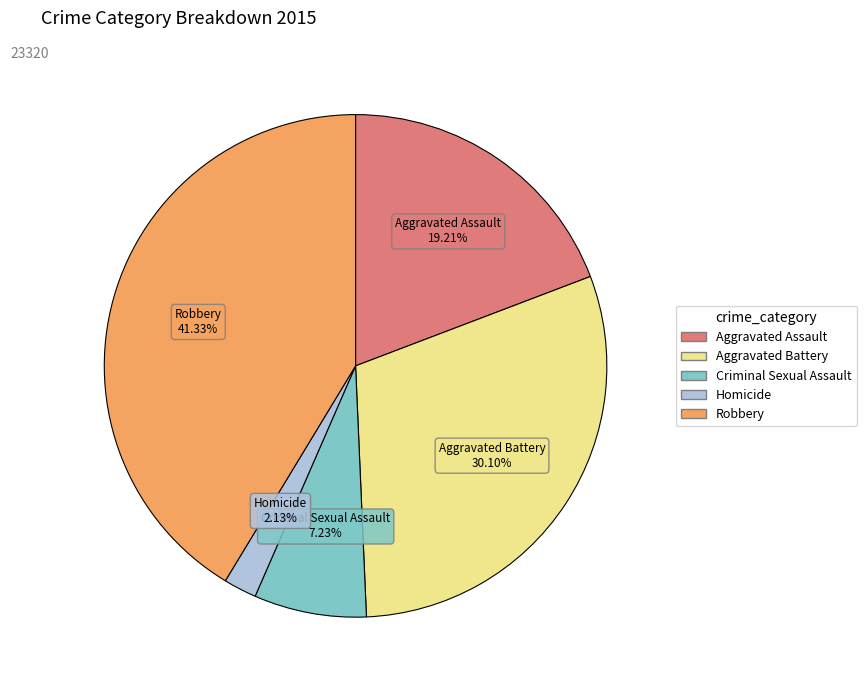

True or false: Robbery accounts for 35% of the total.

False